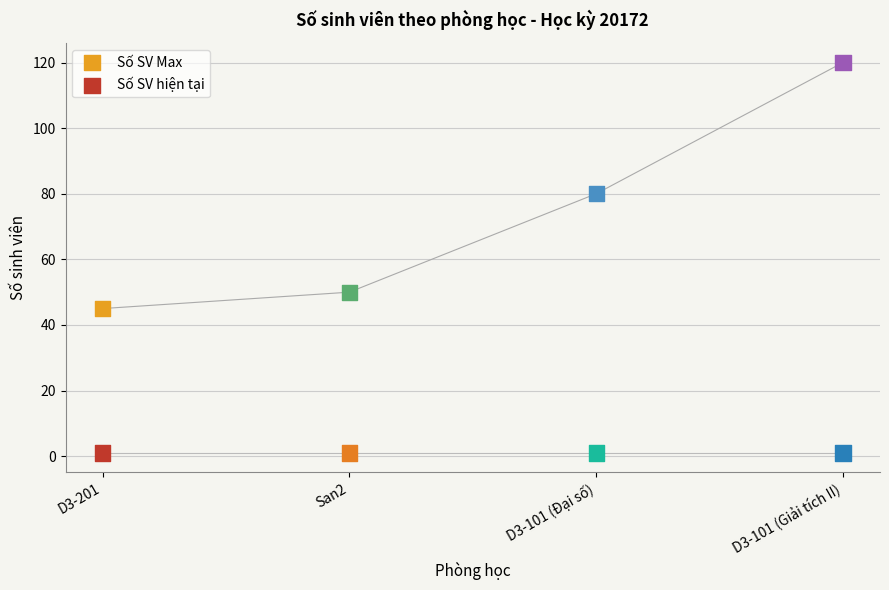

Which series contains the highest Y value?

Số SV Max